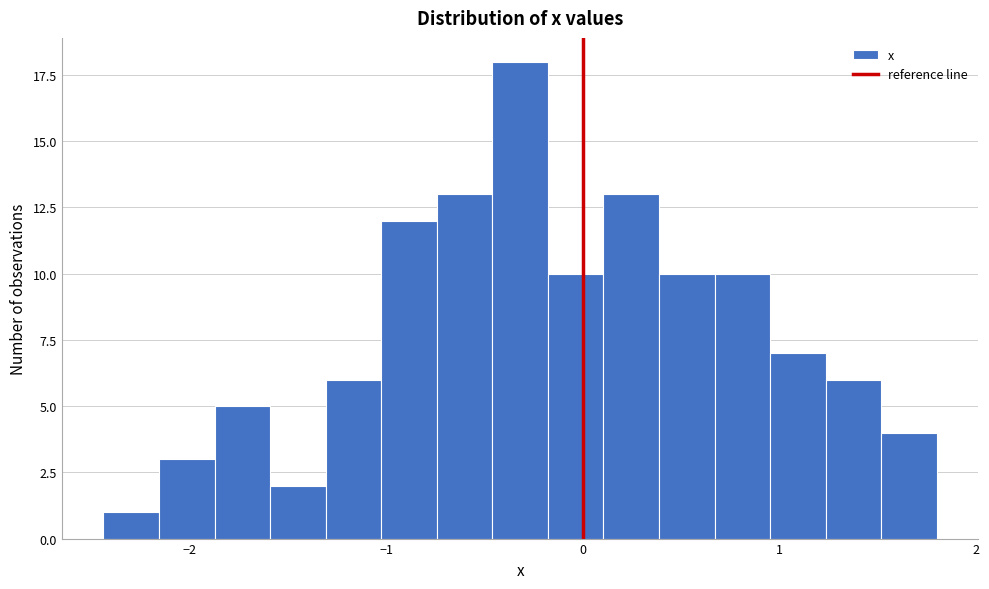

Read against the x-axis, roughly where is the centre of the tallest bar?

-0.3